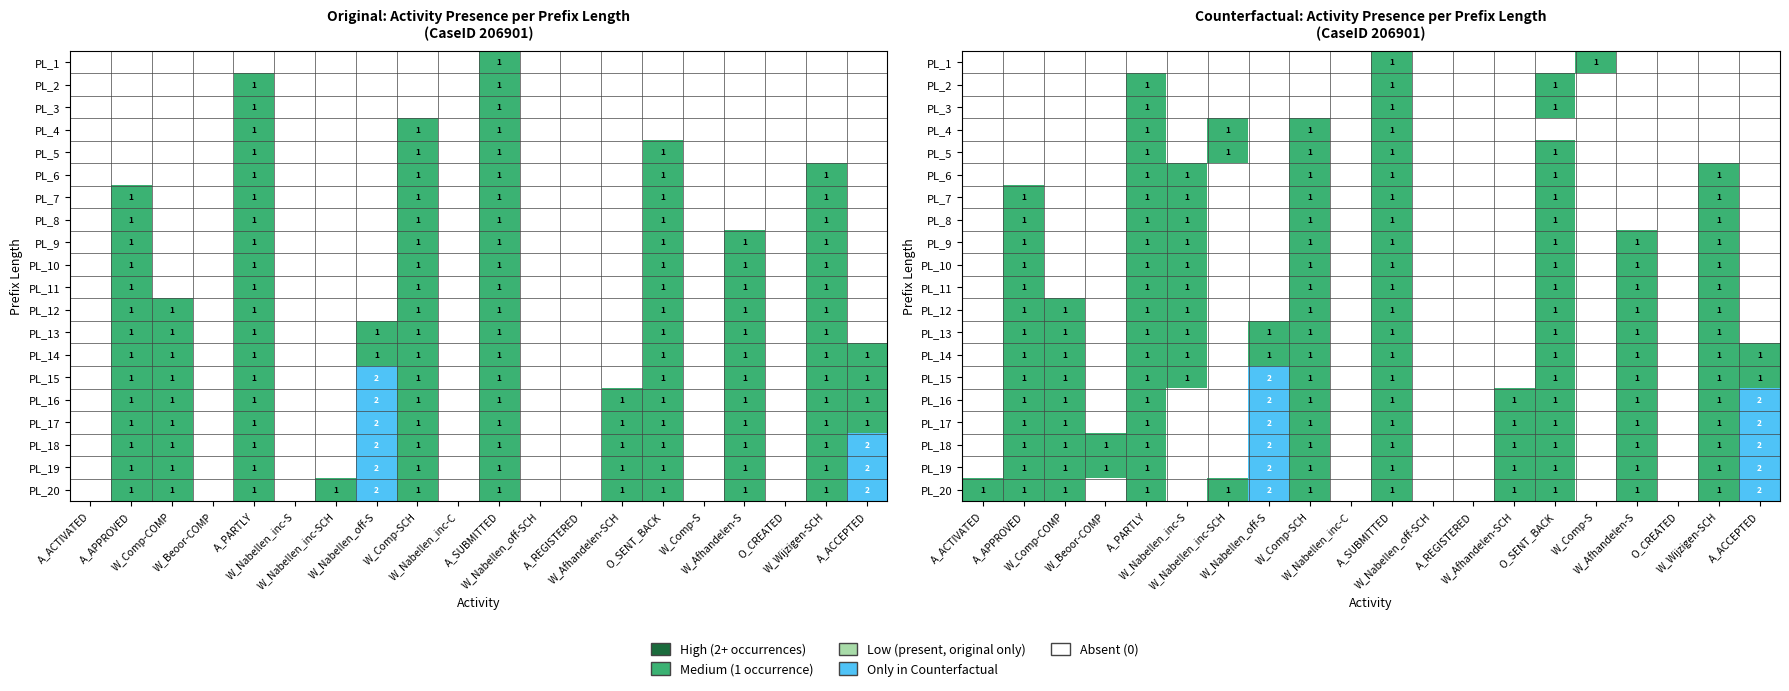

What is the sum of all PL_13 values?

10